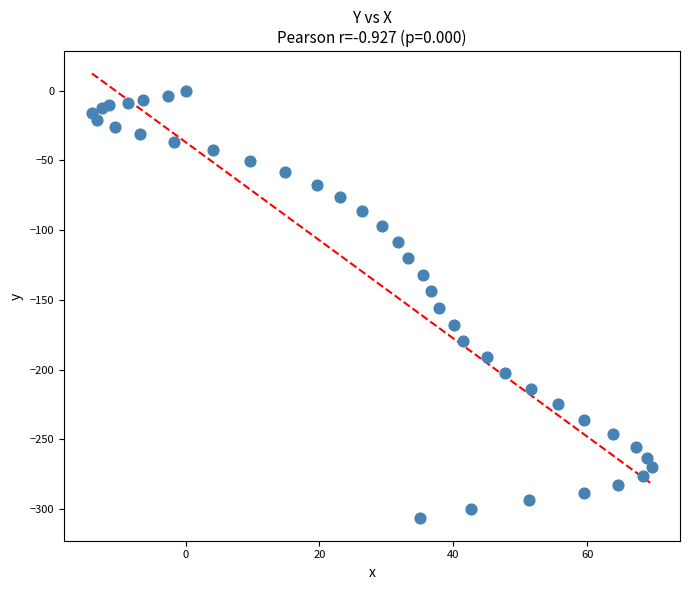

What is the range of Y values (max minus min)?

306.7